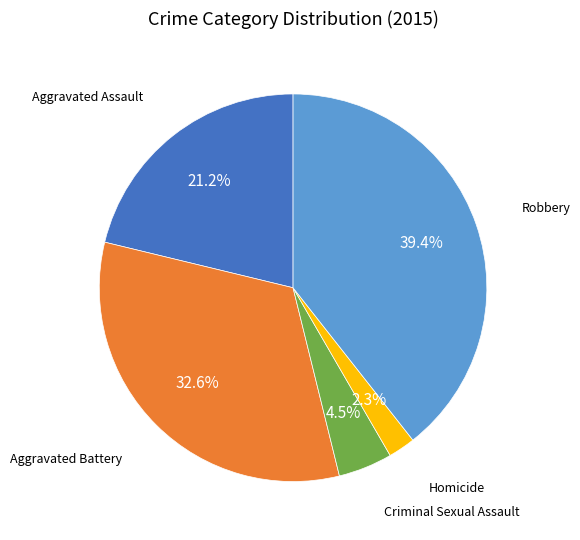

Does any single category account for the majority?

No